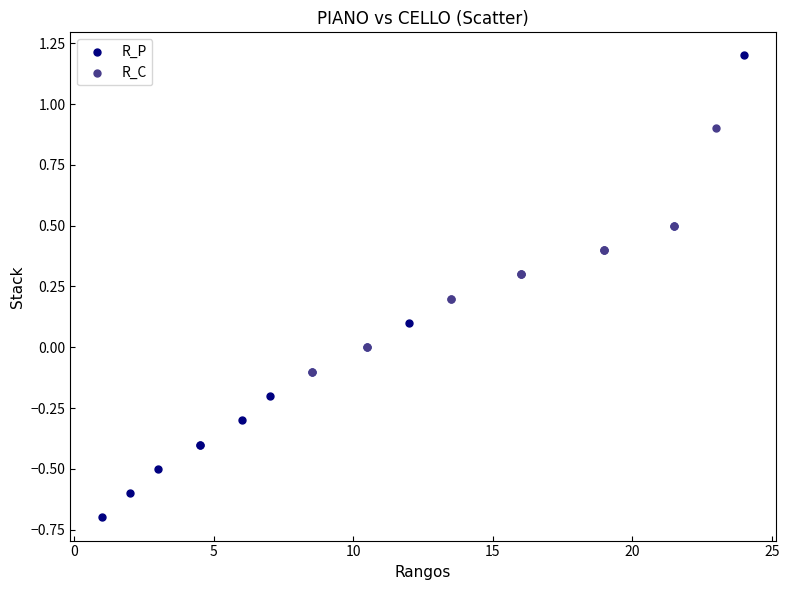

Which series reaches the maximum Y coordinate?

R_P